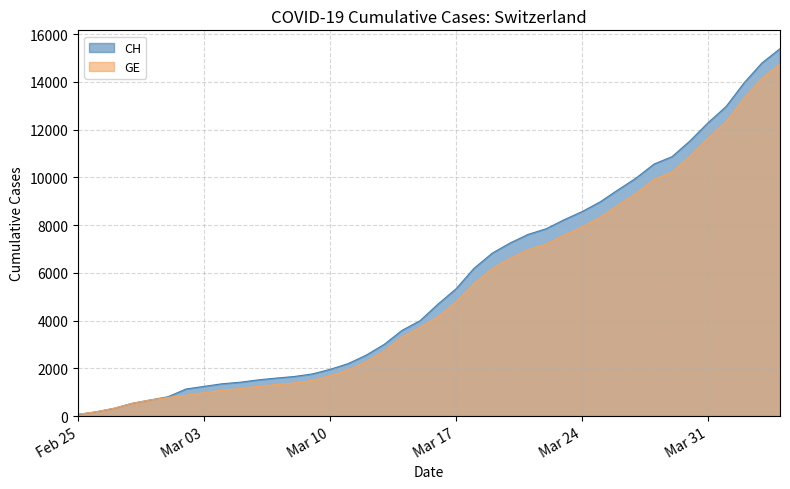

Which series has the largest total across all categories?

CH